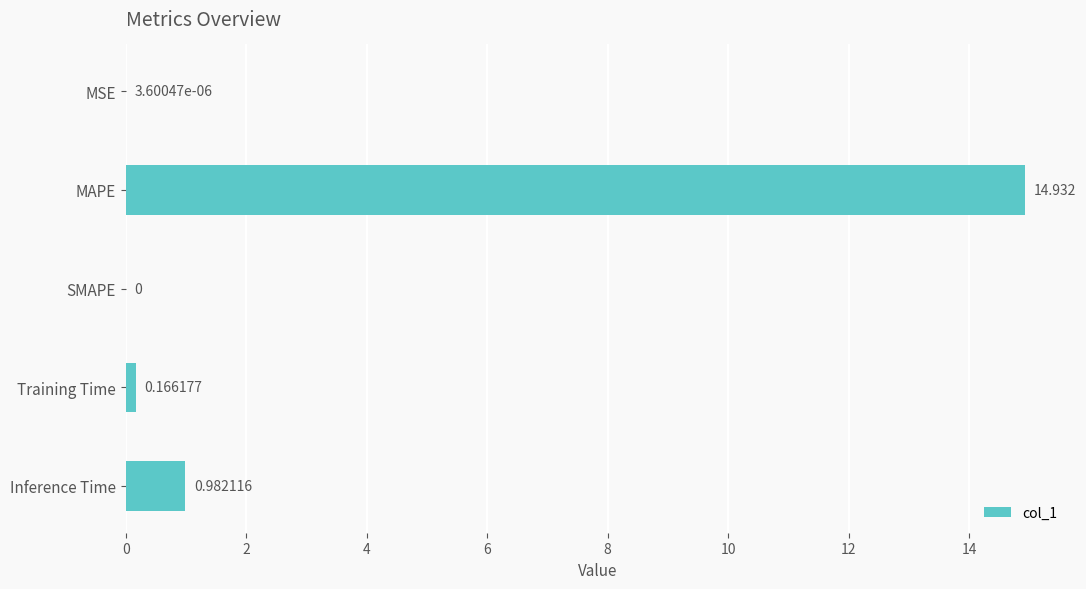

At which label is the value closest to 7?

Inference Time